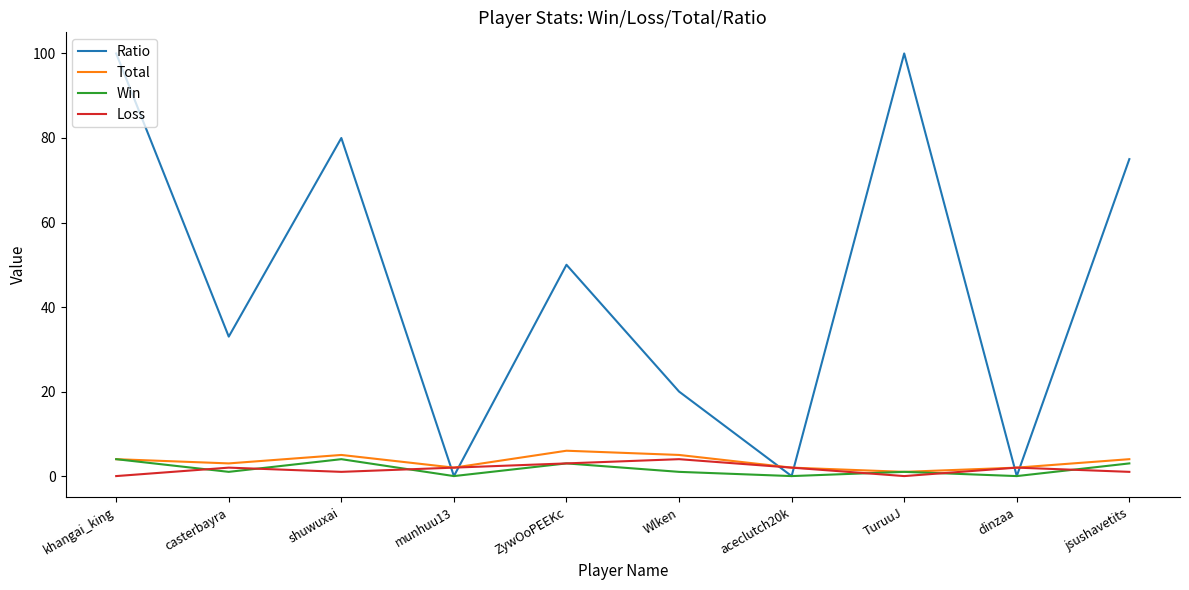

Is this an area chart (filled region under the line)?

No